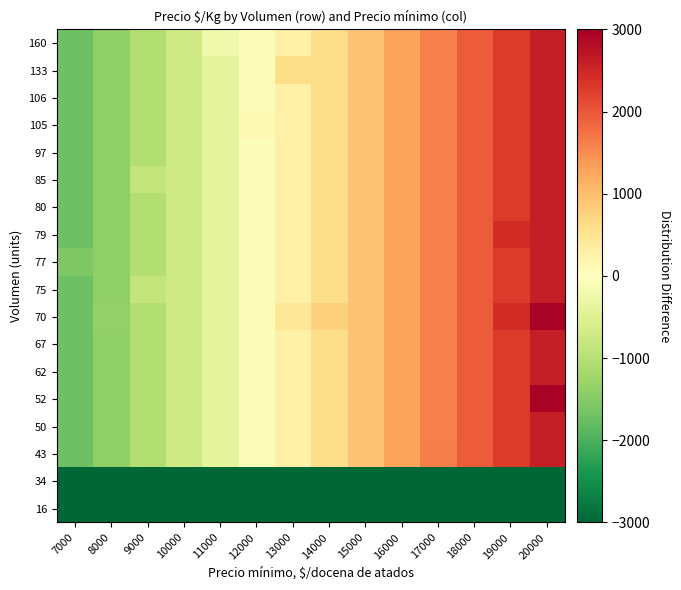

Reading left to right, extract all data points from this chart.

16: 7000=-3857.9	8000=-3829.9	9000=-3801.9	10000=-3773.9	11000=-3745.9	12000=-3718.9	13000=-3690.9	14000=-3662.9	15000=-3634.9	16000=-3607.9	17000=-3579.9	18000=-3551.9	19000=-3523.9	20000=-3495.9
34: 7000=-3857.9	8000=-3829.9	9000=-3801.9	10000=-3773.9	11000=-3745.9	12000=-3718.9	13000=-3690.9	14000=-3662.9	15000=-3634.9	16000=-3607.9	17000=-3579.9	18000=-3551.9	19000=-3523.9	20000=-3495.9
43: 7000=-1718.9	8000=-1384.9	9000=-1051.9	10000=-718.9	11000=-384.9	12000=-51.9	13000=281.1	14000=615.1	15000=948.1	16000=1281.1	17000=1622.1	18000=1948.1	19000=2281.1	20000=2615.1
50: 7000=-1718.9	8000=-1384.9	9000=-1051.9	10000=-718.9	11000=-384.9	12000=-51.9	13000=281.1	14000=615.1	15000=948.1	16000=1281.1	17000=1615.1	18000=1948.1	19000=2281.1	20000=2615.1
52: 7000=-1718.9	8000=-1384.9	9000=-1051.9	10000=-718.9	11000=-384.9	12000=-51.9	13000=281.1	14000=615.1	15000=948.1	16000=1281.1	17000=1615.1	18000=1948.1	19000=2281.1	20000=2948.1
62: 7000=-1718.9	8000=-1384.9	9000=-1051.9	10000=-718.9	11000=-384.9	12000=-51.9	13000=281.1	14000=615.1	15000=948.1	16000=1281.1	17000=1615.1	18000=1948.1	19000=2281.1	20000=2615.1
67: 7000=-1718.9	8000=-1384.9	9000=-1051.9	10000=-718.9	11000=-384.9	12000=-51.9	13000=281.1	14000=615.1	15000=948.1	16000=1281.1	17000=1615.1	18000=1948.1	19000=2281.1	20000=2615.1
70: 7000=-1718.9	8000=-1366.9	9000=-1051.9	10000=-718.9	11000=-384.9	12000=-51.9	13000=448.1	14000=781.1	15000=948.1	16000=1281.1	17000=1615.1	18000=1948.1	19000=2448.1	20000=2948.1
75: 7000=-1718.9	8000=-1384.9	9000=-851.9	10000=-718.9	11000=-384.9	12000=-51.9	13000=281.1	14000=615.1	15000=948.1	16000=1281.1	17000=1615.1	18000=1948.1	19000=2281.1	20000=2615.1
77: 7000=-1566.9	8000=-1384.9	9000=-1051.9	10000=-718.9	11000=-384.9	12000=-51.9	13000=281.1	14000=615.1	15000=948.1	16000=1281.1	17000=1615.1	18000=1948.1	19000=2281.1	20000=2615.1
79: 7000=-1718.9	8000=-1384.9	9000=-1051.9	10000=-718.9	11000=-384.9	12000=-51.9	13000=281.1	14000=615.1	15000=948.1	16000=1281.1	17000=1615.1	18000=1948.1	19000=2448.1	20000=2615.1
80: 7000=-1718.9	8000=-1384.9	9000=-1051.9	10000=-718.9	11000=-384.9	12000=-51.9	13000=281.1	14000=615.1	15000=948.1	16000=1281.1	17000=1615.1	18000=1948.1	19000=2281.1	20000=2615.1
85: 7000=-1718.9	8000=-1384.9	9000=-855.9	10000=-718.9	11000=-384.9	12000=-51.9	13000=281.1	14000=615.1	15000=948.1	16000=1281.1	17000=1615.1	18000=1948.1	19000=2281.1	20000=2615.1
97: 7000=-1718.9	8000=-1384.9	9000=-1051.9	10000=-718.9	11000=-384.9	12000=-51.9	13000=281.1	14000=615.1	15000=948.1	16000=1281.1	17000=1615.1	18000=1948.1	19000=2281.1	20000=2615.1
105: 7000=-1718.9	8000=-1384.9	9000=-1051.9	10000=-718.9	11000=-384.9	12000=113.1	13000=281.1	14000=615.1	15000=948.1	16000=1281.1	17000=1615.1	18000=1948.1	19000=2281.1	20000=2615.1
106: 7000=-1718.9	8000=-1384.9	9000=-1051.9	10000=-718.9	11000=-384.9	12000=-51.9	13000=281.1	14000=615.1	15000=948.1	16000=1281.1	17000=1615.1	18000=1948.1	19000=2281.1	20000=2615.1
133: 7000=-1718.9	8000=-1384.9	9000=-1051.9	10000=-718.9	11000=-384.9	12000=-51.9	13000=612.1	14000=615.1	15000=948.1	16000=1281.1	17000=1615.1	18000=1948.1	19000=2281.1	20000=2615.1
160: 7000=-1718.9	8000=-1384.9	9000=-1051.9	10000=-718.9	11000=-218.9	12000=-51.9	13000=281.1	14000=615.1	15000=948.1	16000=1281.1	17000=1615.1	18000=1948.1	19000=2281.1	20000=2615.1